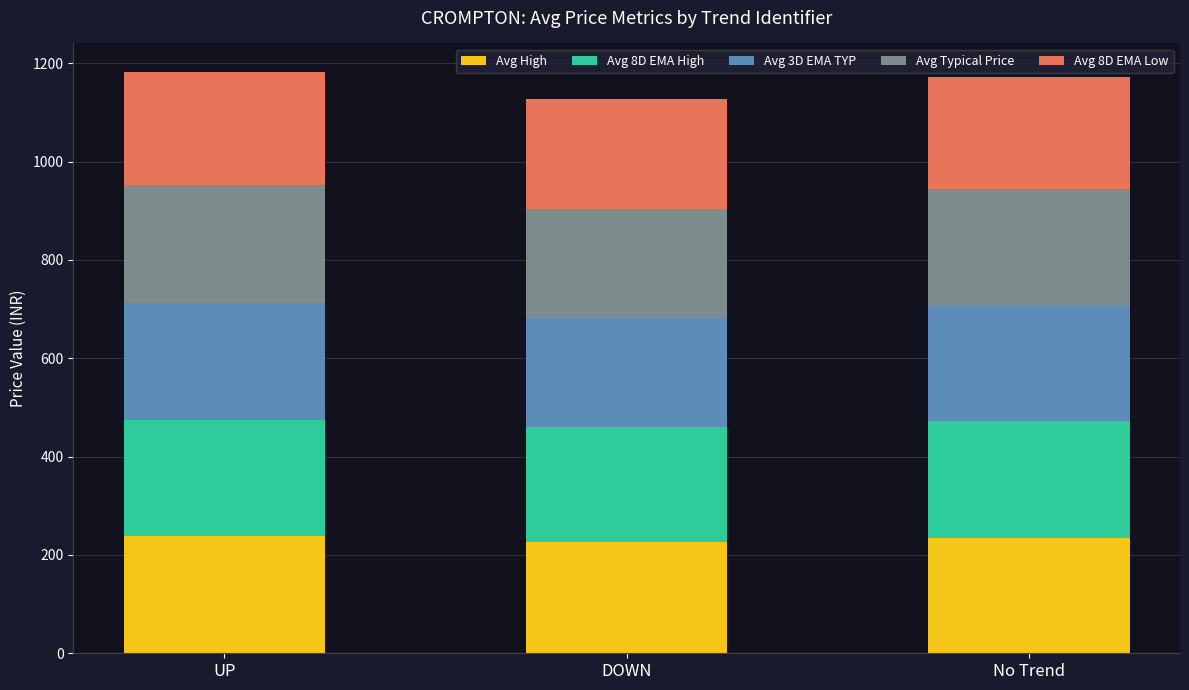

What is the total value across all series at DOWN?

1126.8